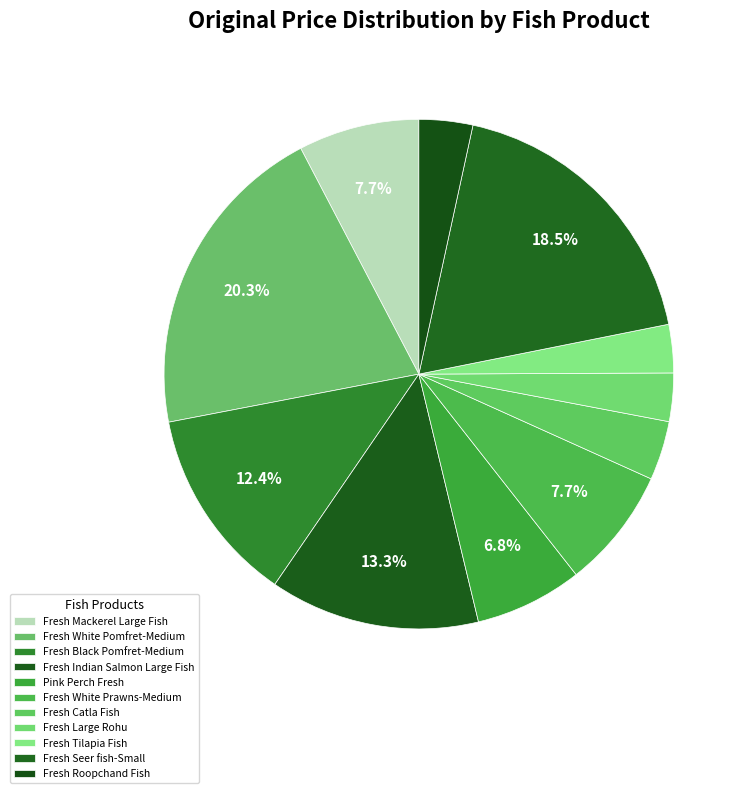

To the nearest percent, what portion does Fresh Mackerel Large Fish represent?

8%